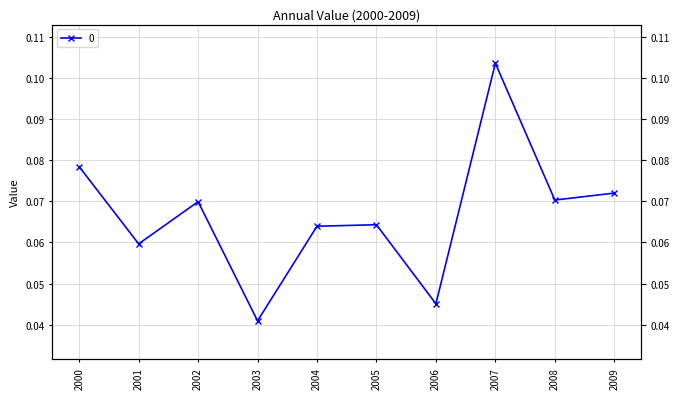

Where is the data nearest to the value 0?

2003